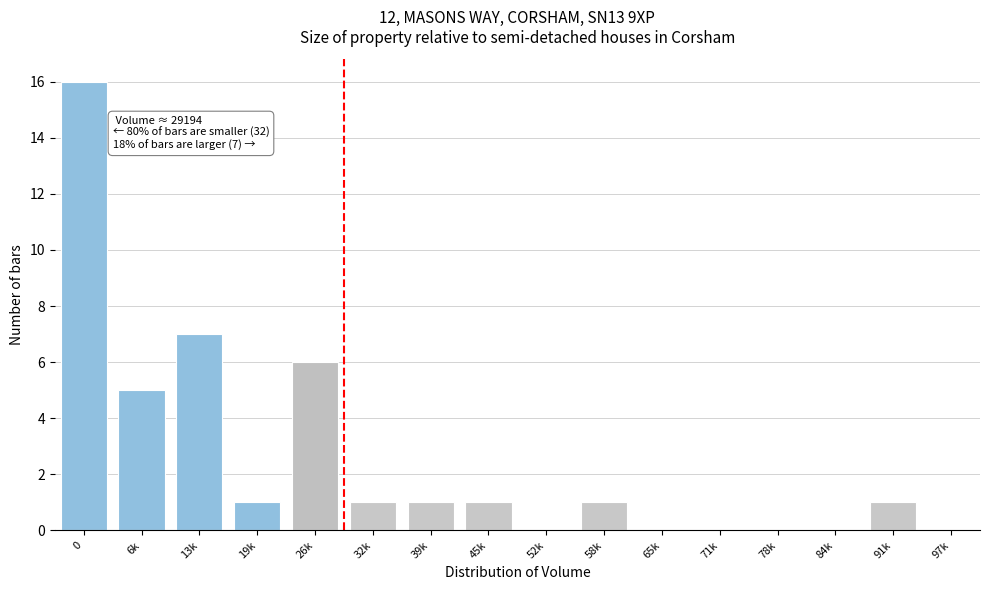

Reading right to left, transcribe all the data shown in this chart.

91k=1	84k=0	78k=0	71k=0	65k=0	58k=1	52k=0	45k=1	39k=1	32k=1	26k=6	19k=1	13k=7	6k=5	0=16